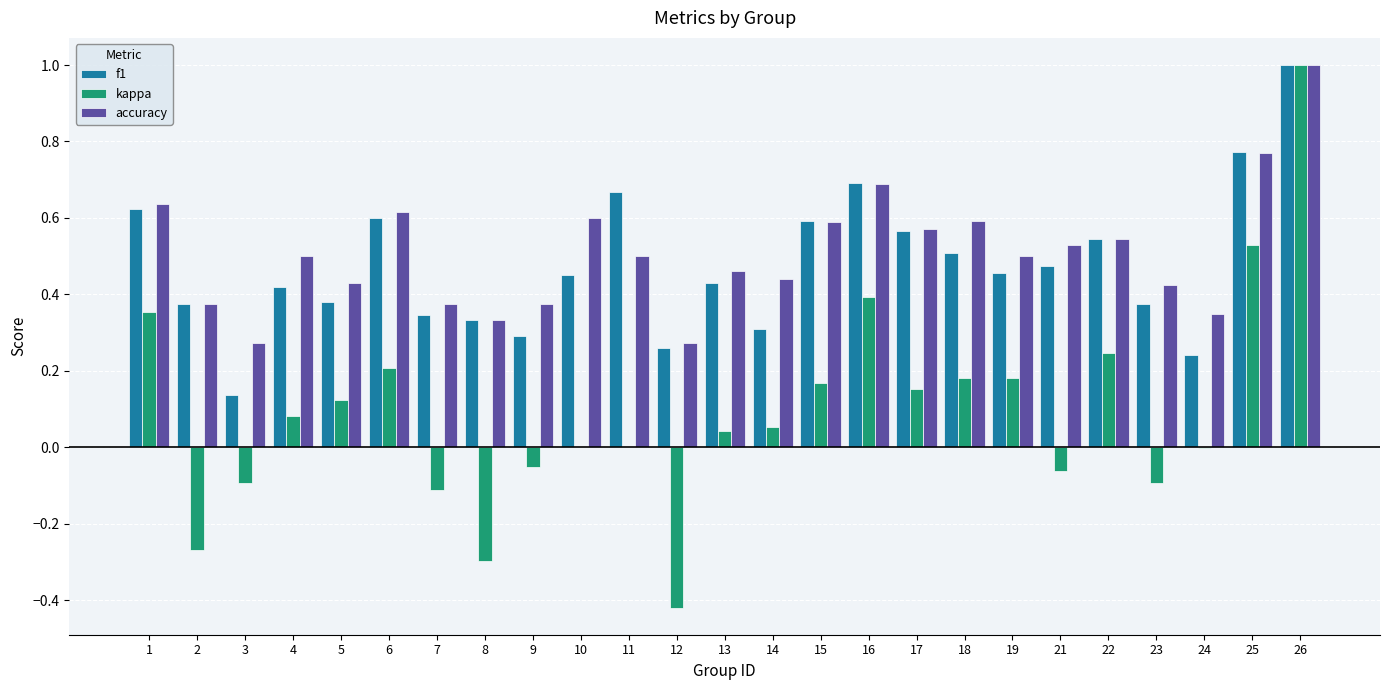

At which category is the sum across all series the highest?

26